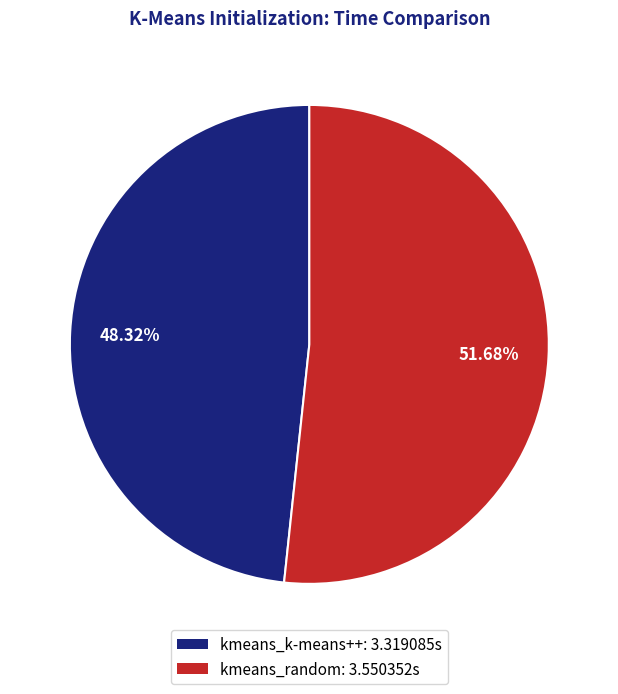

To the nearest percent, what percentage of the pie is kmeans_k-means++?

48%